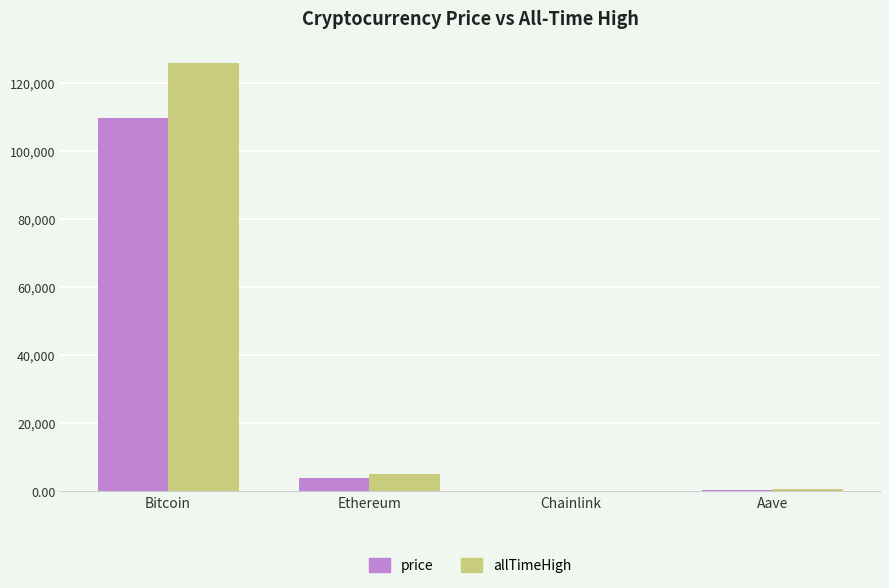

The allTimeHigh series shows 126080.0 at Bitcoin. True or false?

True